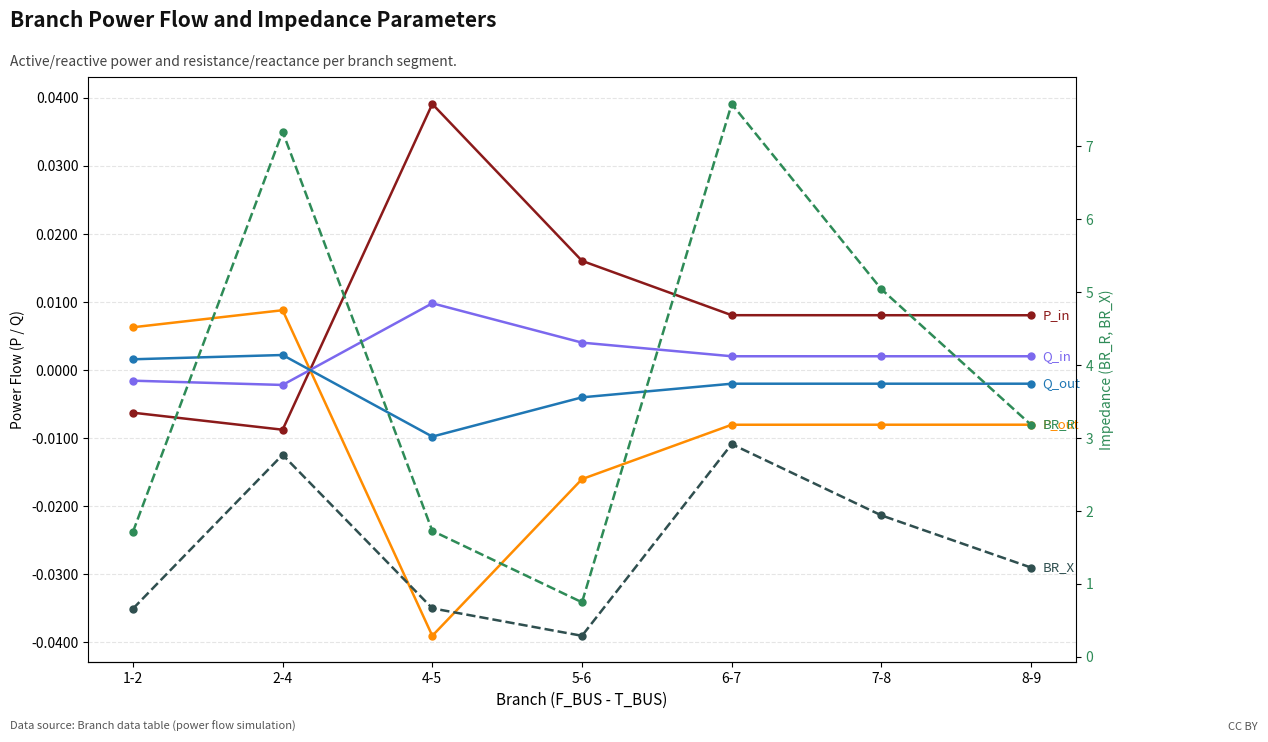

How many positive values does the Q_in series have?

5